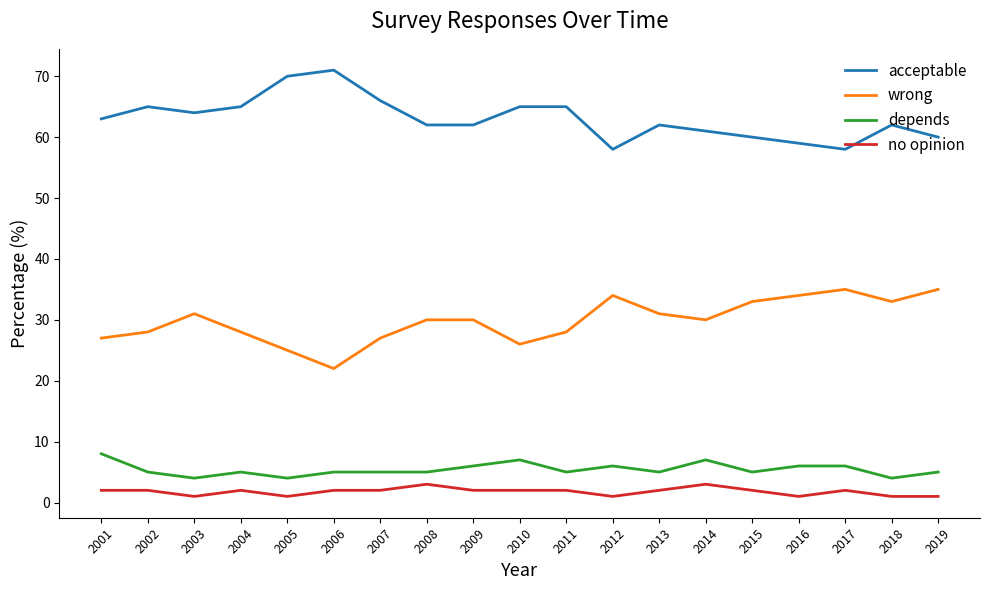

Where is the first local minimum for wrong?

2006